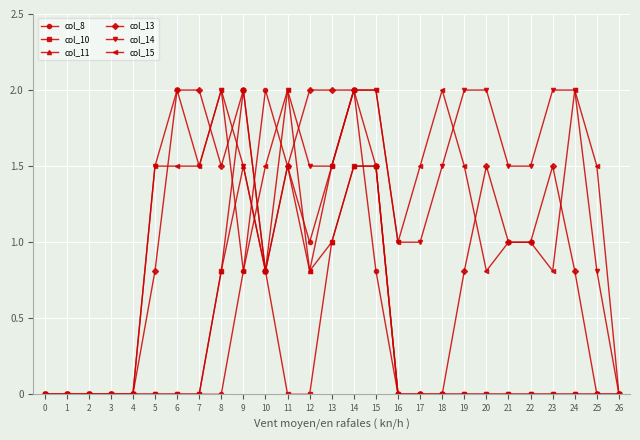

True or false: col_13 has more than 0 interior local peaks.

True